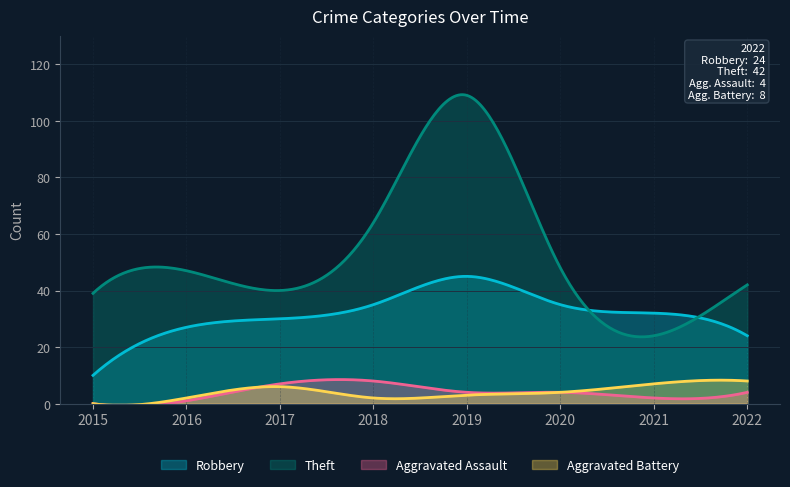

At which category is the sum across all series the highest?

2019